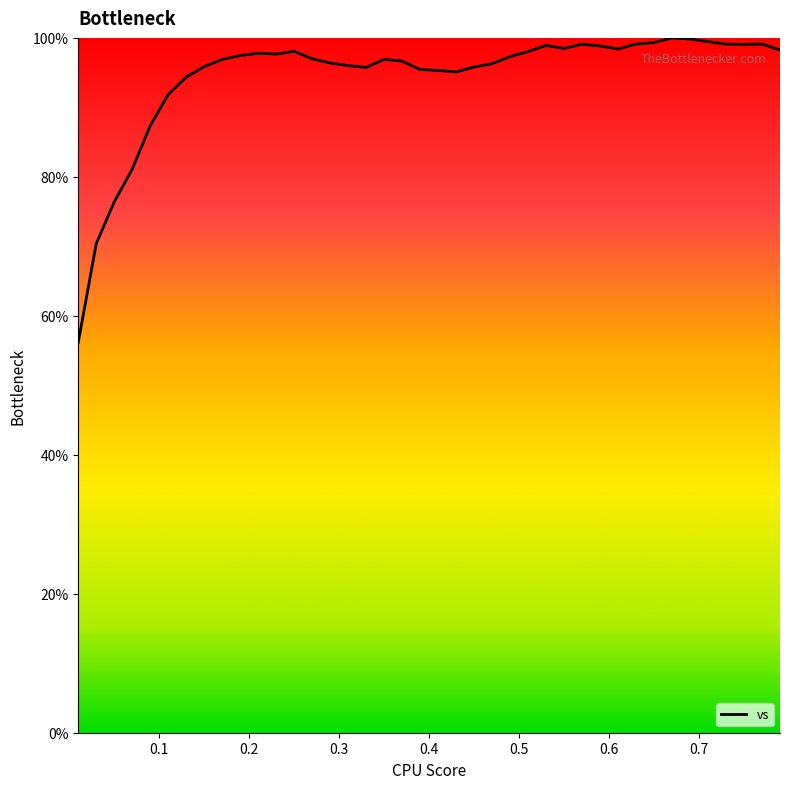

How many lines are shown in the chart?

1